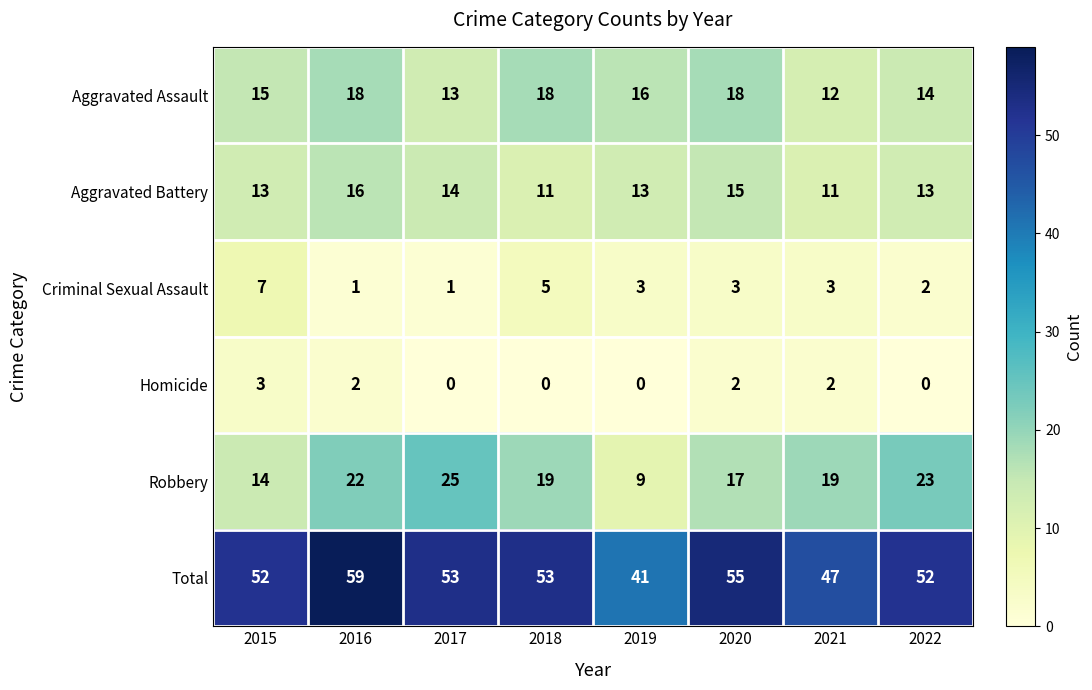

How many values in the Robbery series are below 19?

3